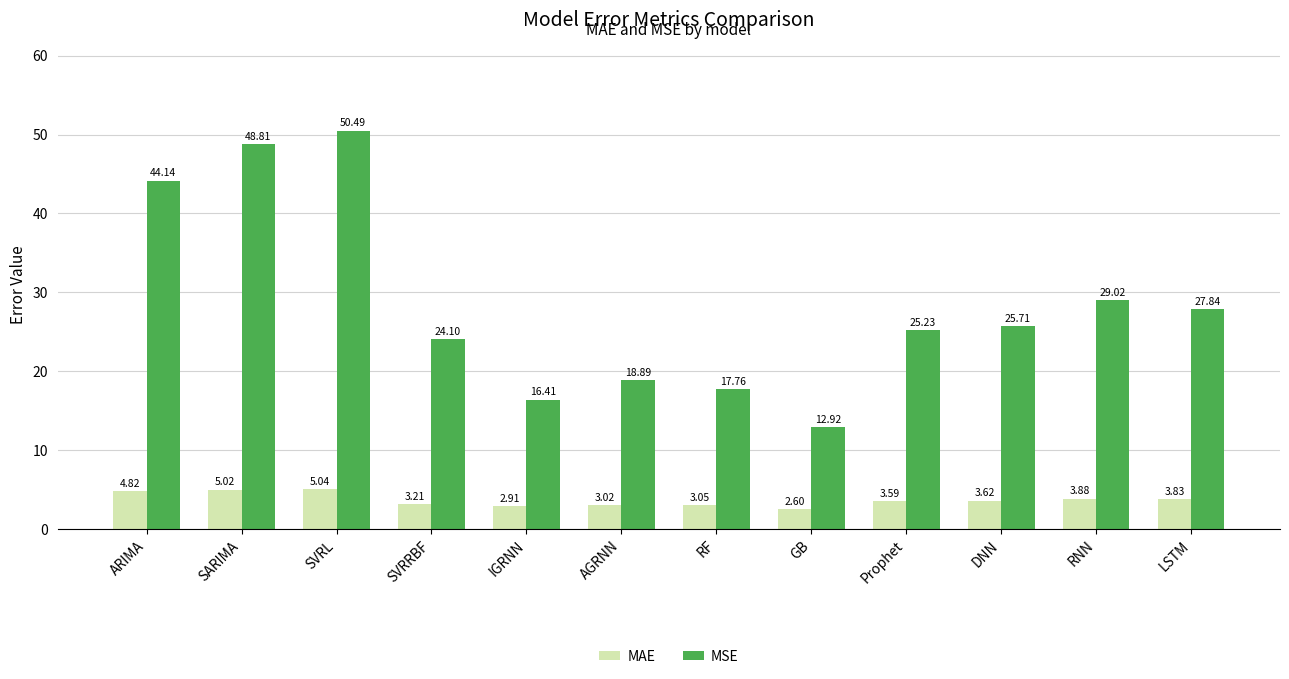

What is the label of the 10th bar from the right?

SVRL